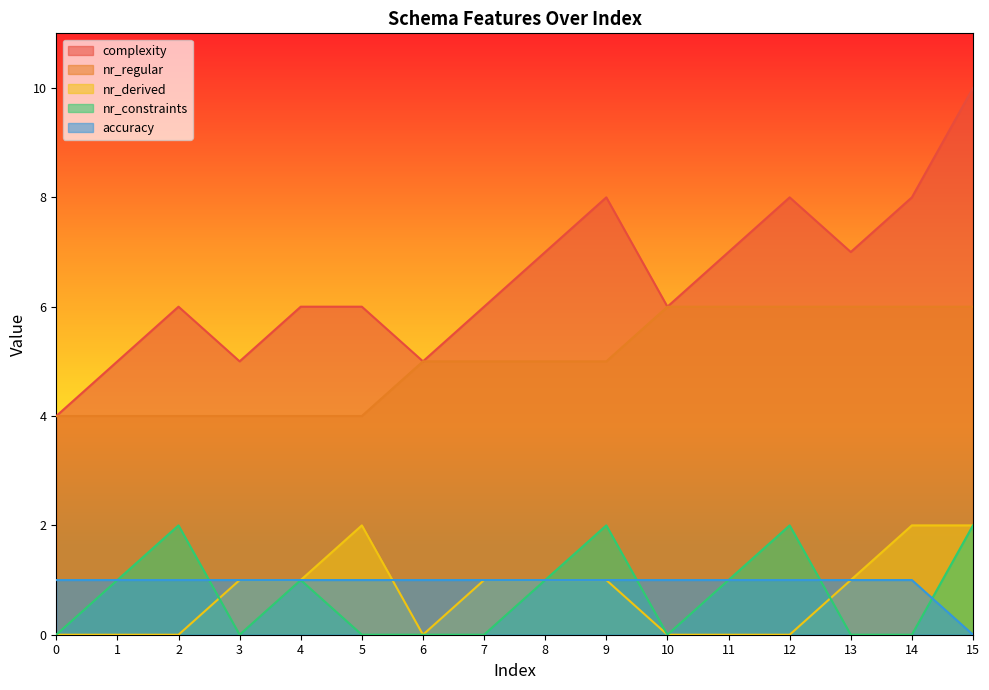

True or false: nr_derived and nr_constraints intersect in this chart.

True